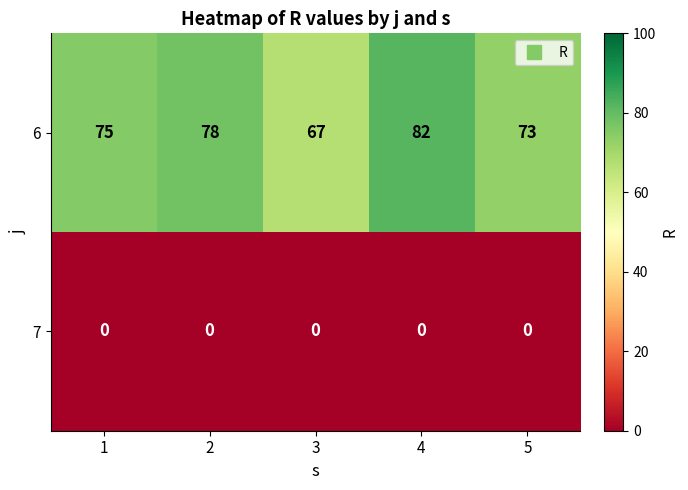

At how many categories does at least one series exceed 11?

5